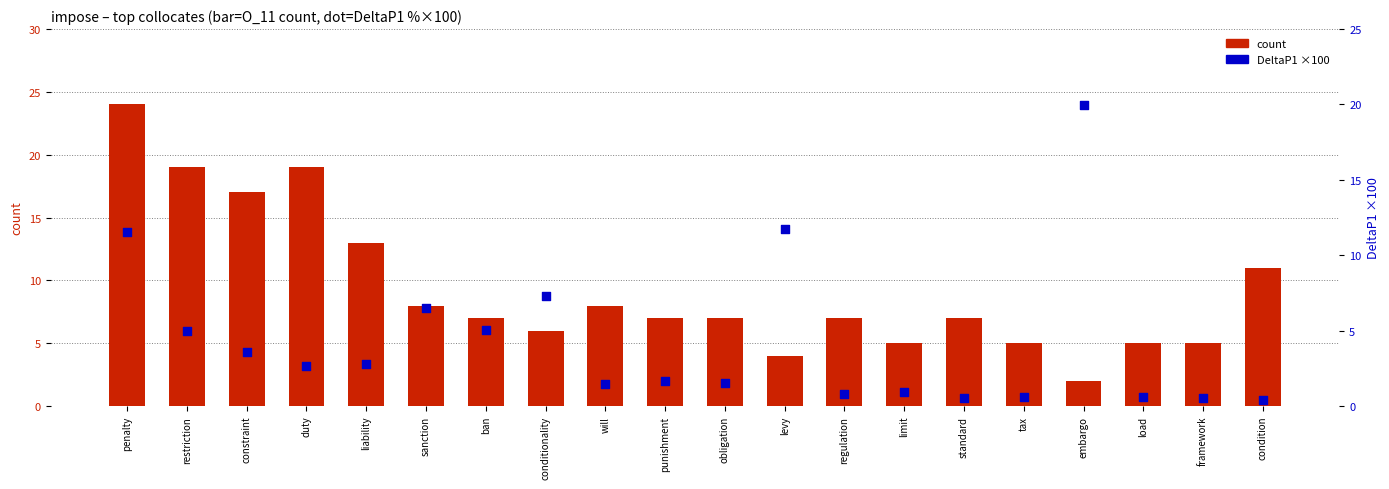

Which series reaches the minimum Y coordinate?

DeltaP1 ×100